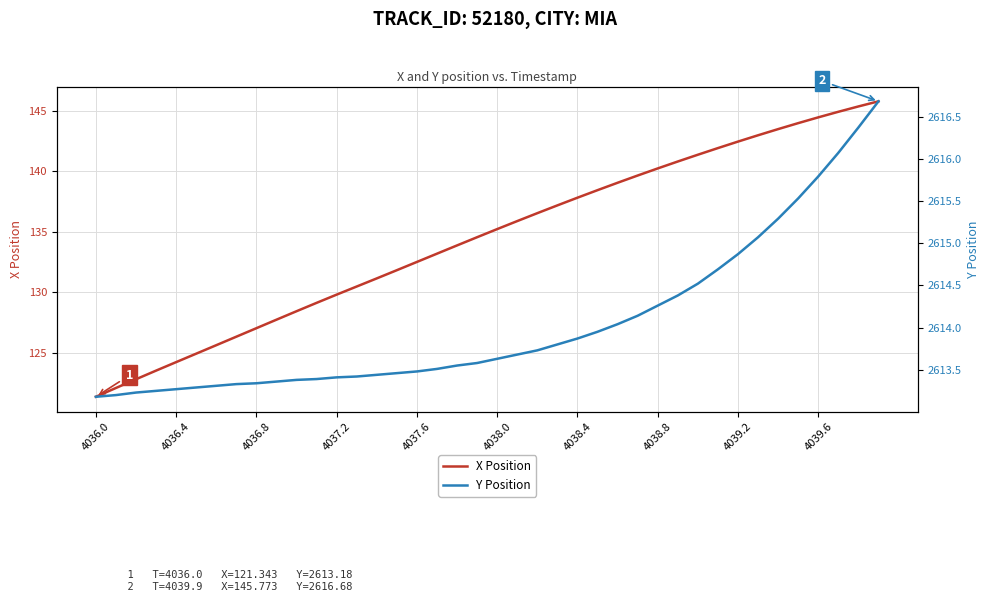

At how many categories does at least one series exceed 1741?

40